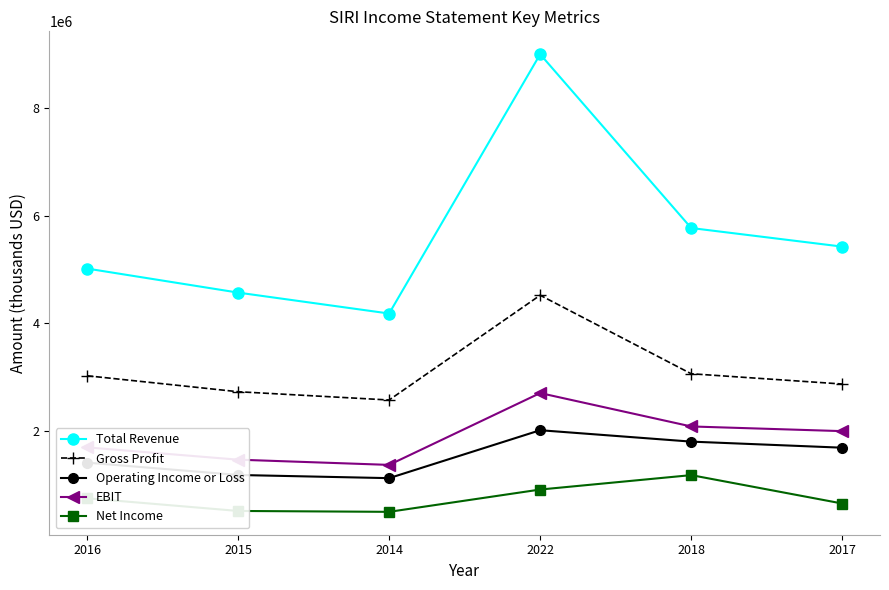

What is the label of the 4th point from the left?

2022